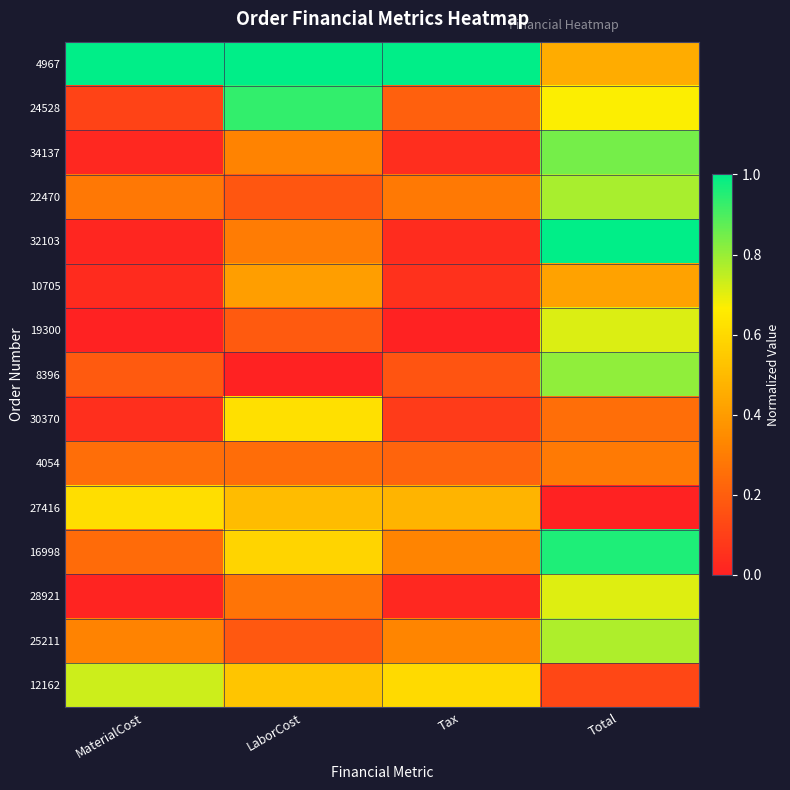

Reading left to right, extract all data points from this chart.

4967: MaterialCost=1.0	LaborCost=1.0	Tax=1.0	Total=0.5
24528: MaterialCost=0.1	LaborCost=0.9	Tax=0.2	Total=0.7
34137: MaterialCost=0.0	LaborCost=0.3	Tax=0.0	Total=0.8
22470: MaterialCost=0.3	LaborCost=0.2	Tax=0.3	Total=0.8
32103: MaterialCost=0.0	LaborCost=0.3	Tax=0.0	Total=1.0
10705: MaterialCost=0.0	LaborCost=0.4	Tax=0.1	Total=0.4
19300: MaterialCost=0.0	LaborCost=0.2	Tax=0.0	Total=0.7
8396: MaterialCost=0.2	LaborCost=0.0	Tax=0.2	Total=0.8
30370: MaterialCost=0.0	LaborCost=0.6	Tax=0.1	Total=0.3
4054: MaterialCost=0.3	LaborCost=0.2	Tax=0.2	Total=0.3
27416: MaterialCost=0.6	LaborCost=0.5	Tax=0.5	Total=0.0
16998: MaterialCost=0.2	LaborCost=0.6	Tax=0.3	Total=1.0
28921: MaterialCost=0.0	LaborCost=0.3	Tax=0.0	Total=0.7
25211: MaterialCost=0.3	LaborCost=0.2	Tax=0.3	Total=0.8
12162: MaterialCost=0.7	LaborCost=0.5	Tax=0.6	Total=0.1